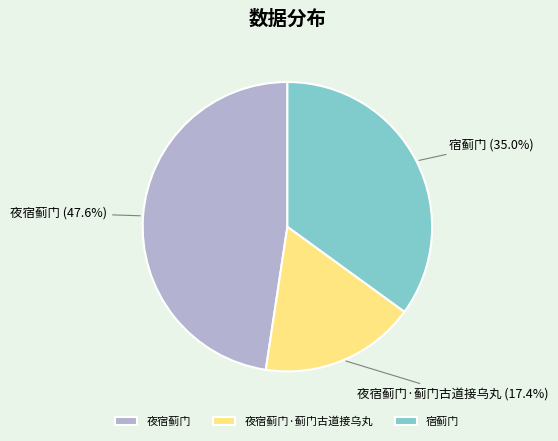

How much of the chart is everything except 夜宿蓟门?

52.4%